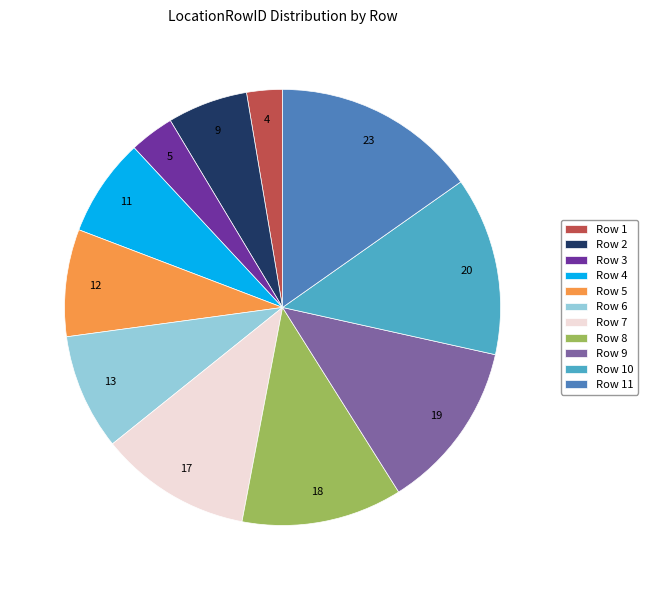

Is there any slice that represents more than half of the pie?

No